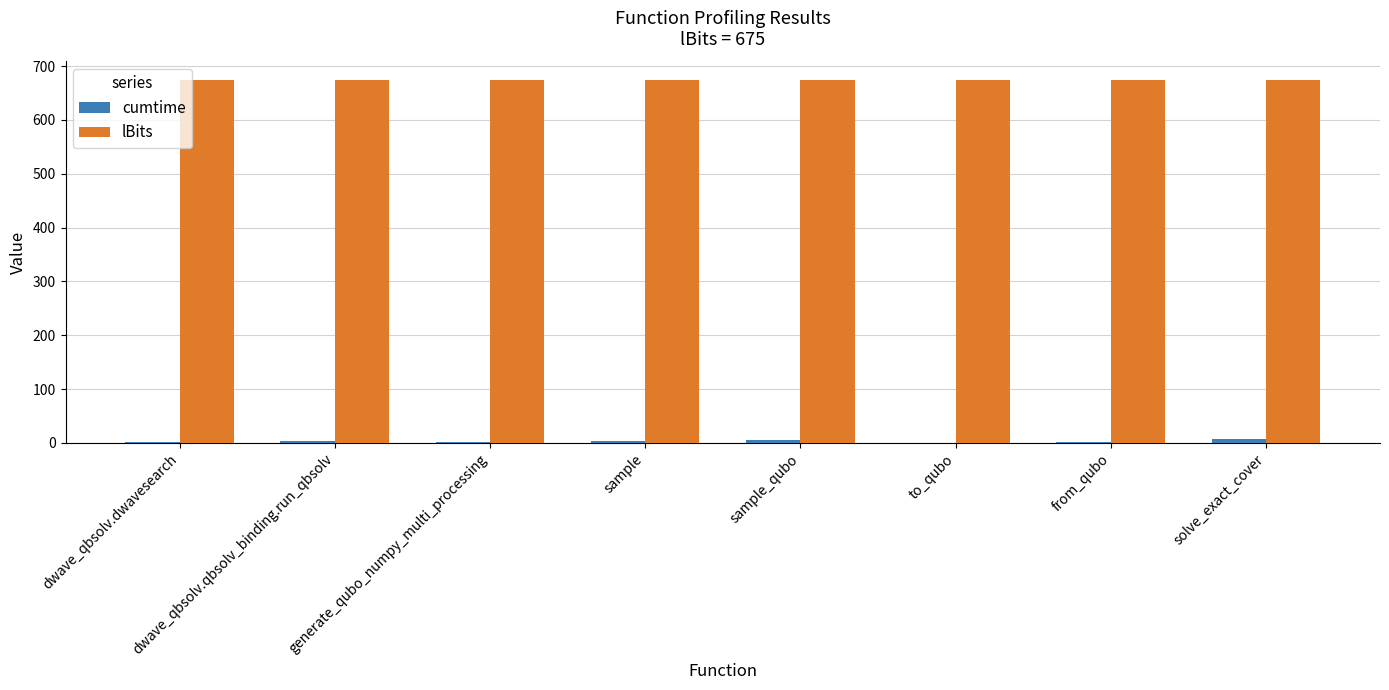

Are the bars grouped side by side (vs. stacked)?

Yes